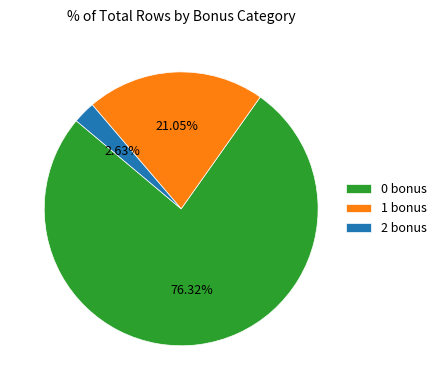

How many segments does this pie chart have?

3